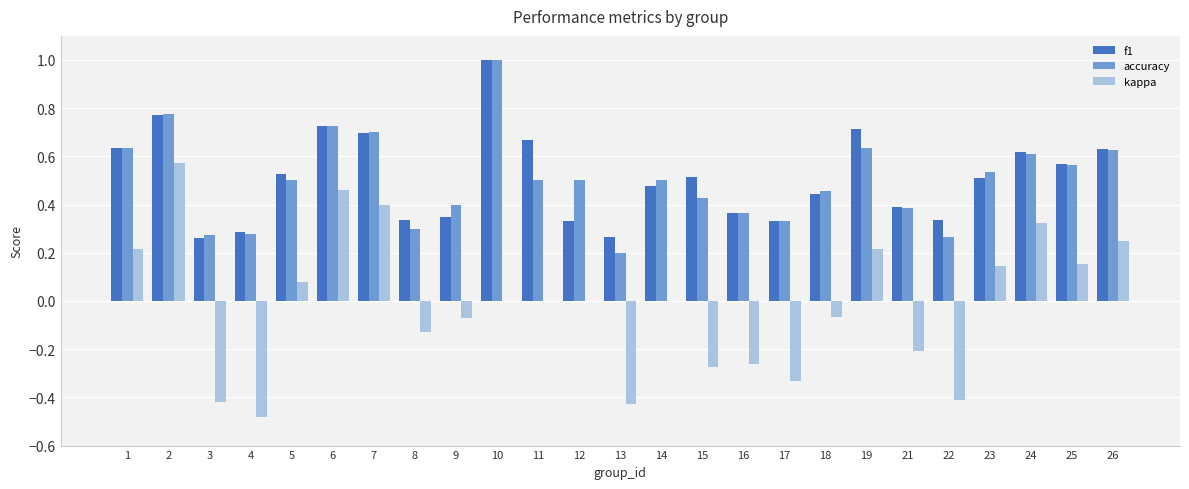

What is the sum of all accuracy values?

12.5